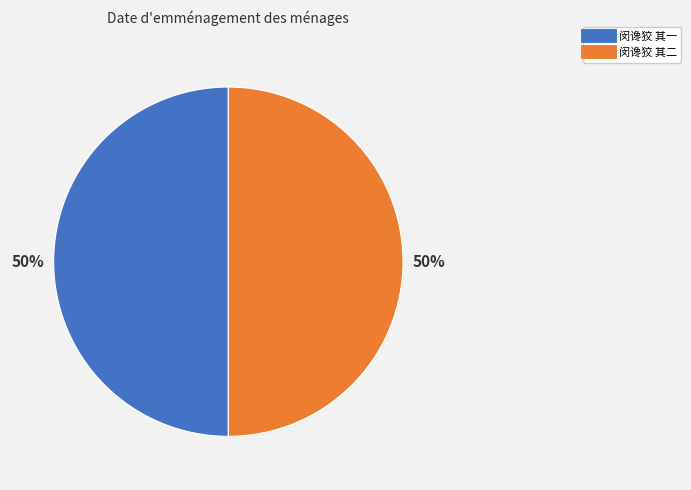

Do 闵谗狡 其二 and 闵谗狡 其一 together represent more than half of the pie?

Yes